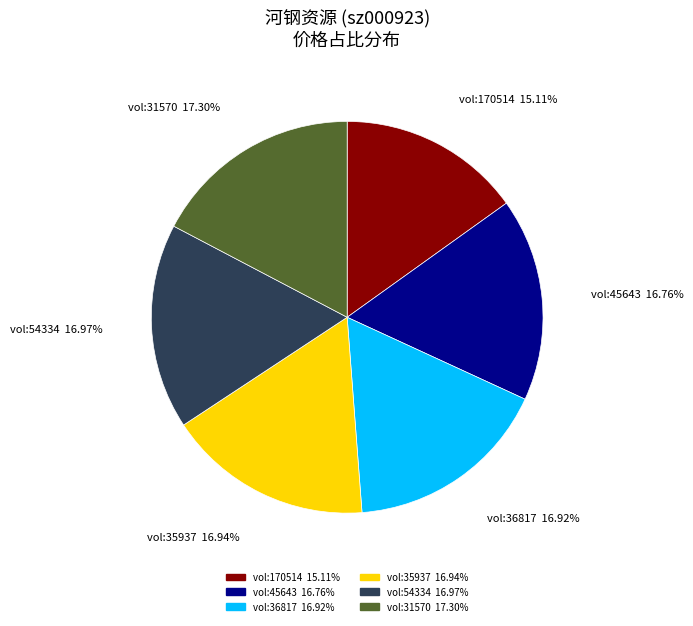

Is the sum of vol:35937 and vol:36817 greater than half?

No